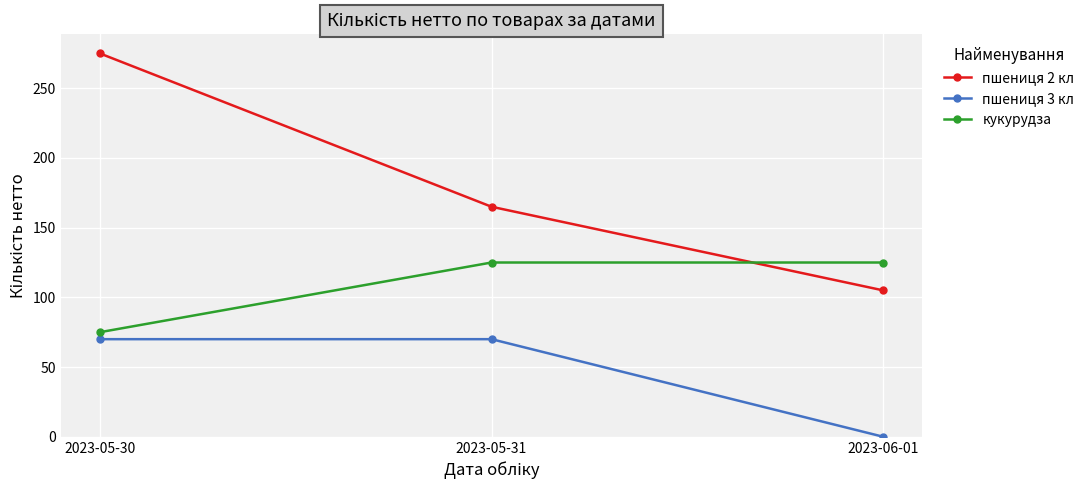

What is the difference between the пшениця 2 кл values at 2023-05-31 and 2023-05-30?

110